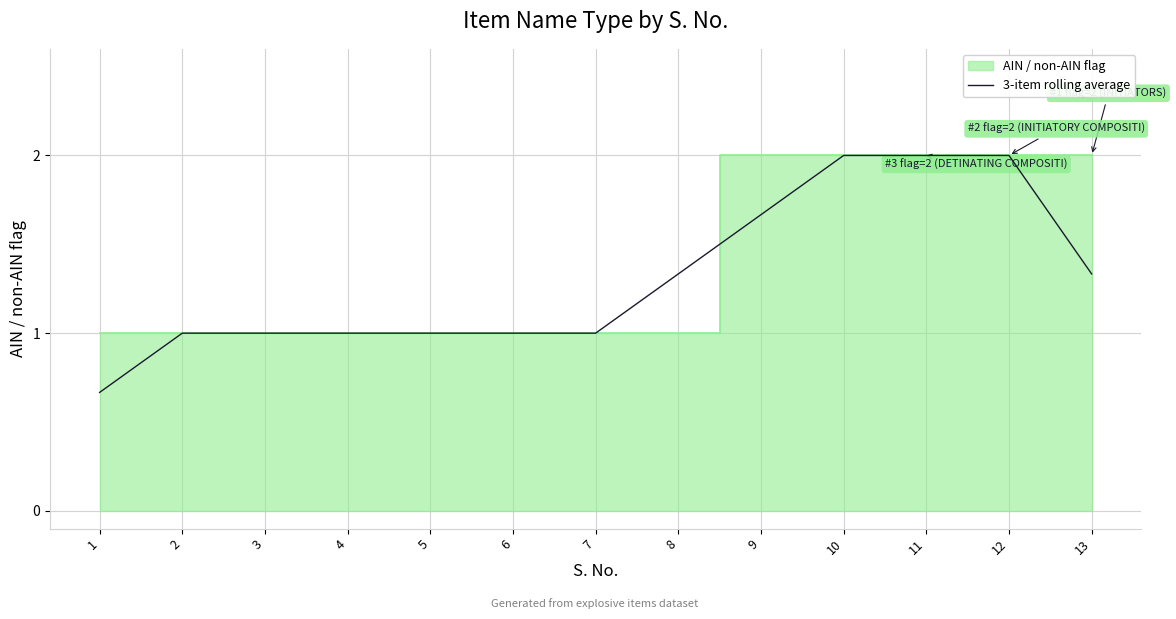

What is the highest value of the 3-item rolling average series?

2.0